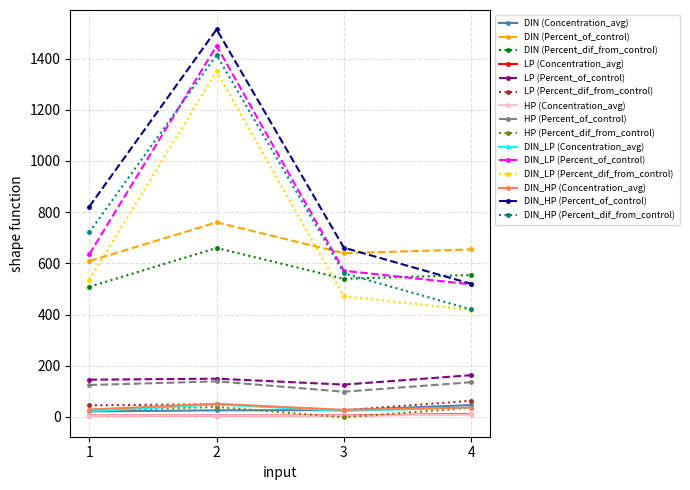

Rank the categories by DIN_LP (Percent_of_control) value from lowest to highest.

4, 3, 1, 2